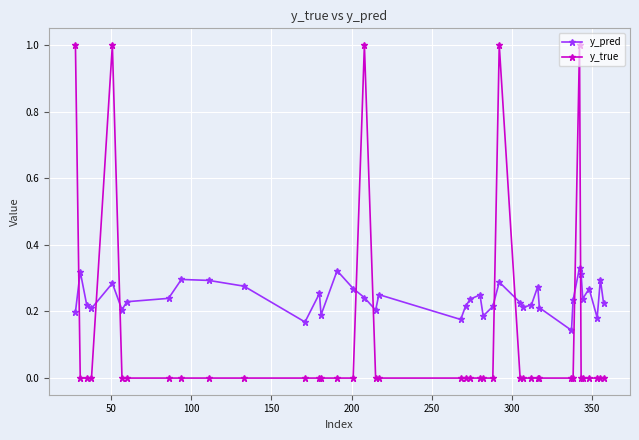

List the series in order of their peak value, lowest first.

y_pred, y_true